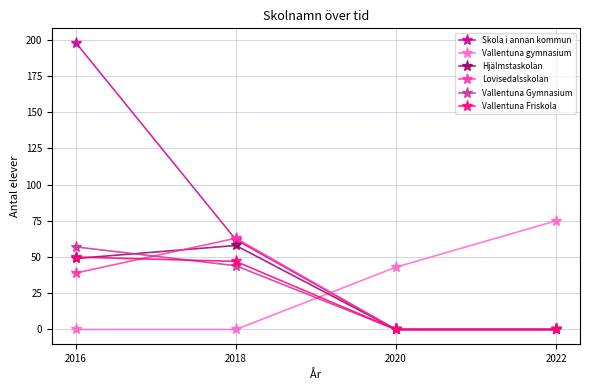

Which series has the largest total across all categories?

Skola i annan kommun